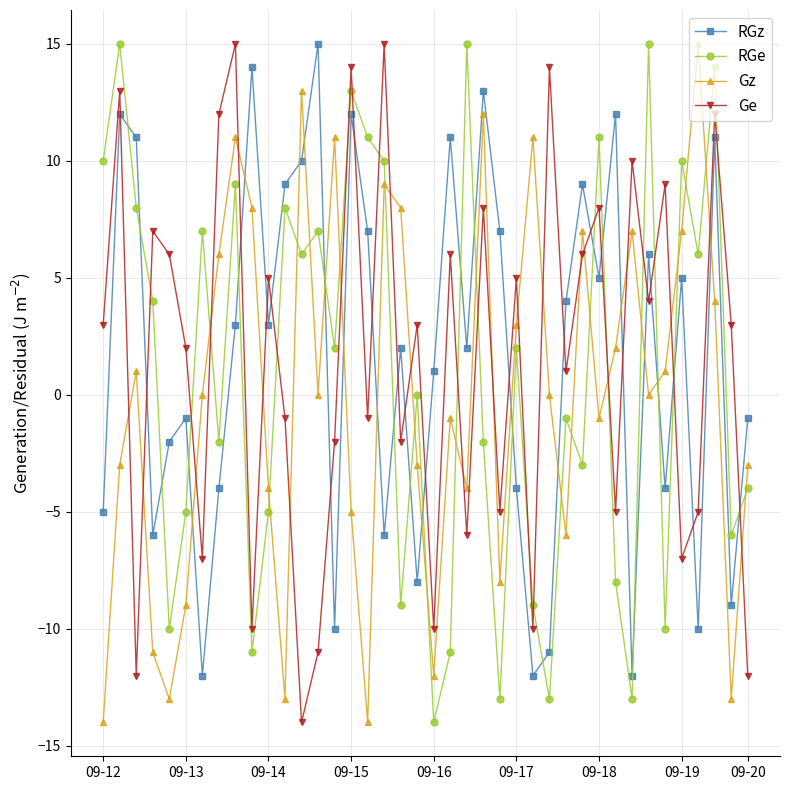

What is the sum of all Ge values?

61